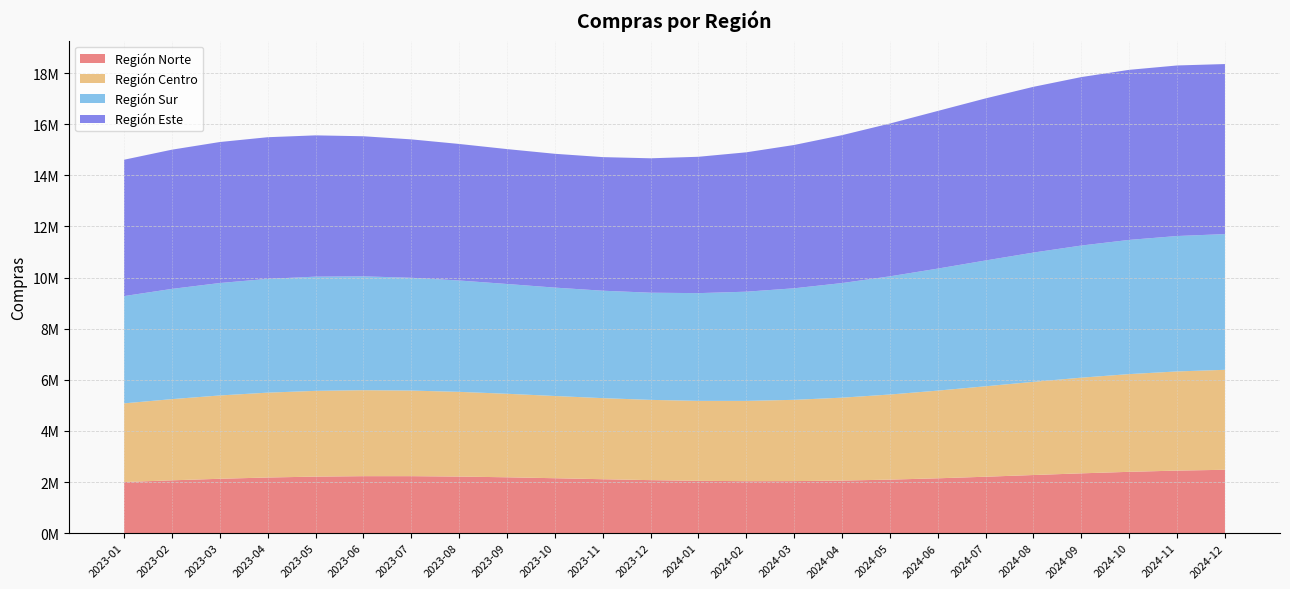

Reading right to left, list all the values displayed in this chart.

Región Norte: 2024-12=2479201	2024-11=2446799	2024-10=2399118	2024-09=2339864	2024-08=2274020	2024-07=2207294	2024-06=2145488	2024-05=2093867	2024-04=2056572	2024-03=2036167	2024-02=2033358	2024-01=2046912	2023-12=2073796	2023-11=2109509	2023-10=2148579	2023-09=2185164	2023-08=2213694	2023-07=2229488	2023-06=2229265	2023-05=2211510	2023-04=2176635	2023-03=2126939	2023-02=2066351	2023-01=2000000
Región Centro: 2024-12=3912113	2024-11=3881135	2024-10=3824199	2024-09=3744343	2024-08=3647130	2024-07=3540030	2024-06=3431607	2024-05=3330566	2024-04=3244801	2024-03=3180525	2024-02=3141584	2024-01=3129037	2023-12=3141034	2023-11=3173027	2023-10=3218264	2023-09=3268535	2023-08=3315079	2023-07=3349541	2023-06=3364898	2023-05=3356231	2023-04=3321265	2023-03=3260620	2023-02=3177742	2023-01=3078527
Región Sur: 2024-12=5311267	2024-11=5299261	2024-10=5252402	2024-09=5170932	2024-08=5058902	2024-07=4923728	2024-06=4775374	2024-05=4625254	2024-04=4484977	2024-03=4365068	2024-02=4273811	2024-01=4216334	2023-12=4194049	2023-11=4204490	2023-10=4241591	2023-09=4296352	2023-08=4357825	2023-07=4414327	2023-06=4454721	2023-05=4469642	2023-04=4452531	2023-03=4400353	2023-02=4313937	2023-01=4197878
Región Este: 2024-12=6655020	2024-11=6674918	2024-10=6655743	2024-09=6593003	2024-08=6486999	2024-07=6342795	2024-06=6169660	2024-05=5980051	2024-04=5788234	2024-03=5608721	2024-02=5454668	2024-01=5336430	2023-12=5260418	2023-11=5228394	2023-10=5237279	2023-09=5279489	2023-08=5343773	2023-07=5416448	2023-06=5482909	2023-05=5529234	2023-04=5543719	2023-03=5518163	2023-02=5448775	2023-01=5336588